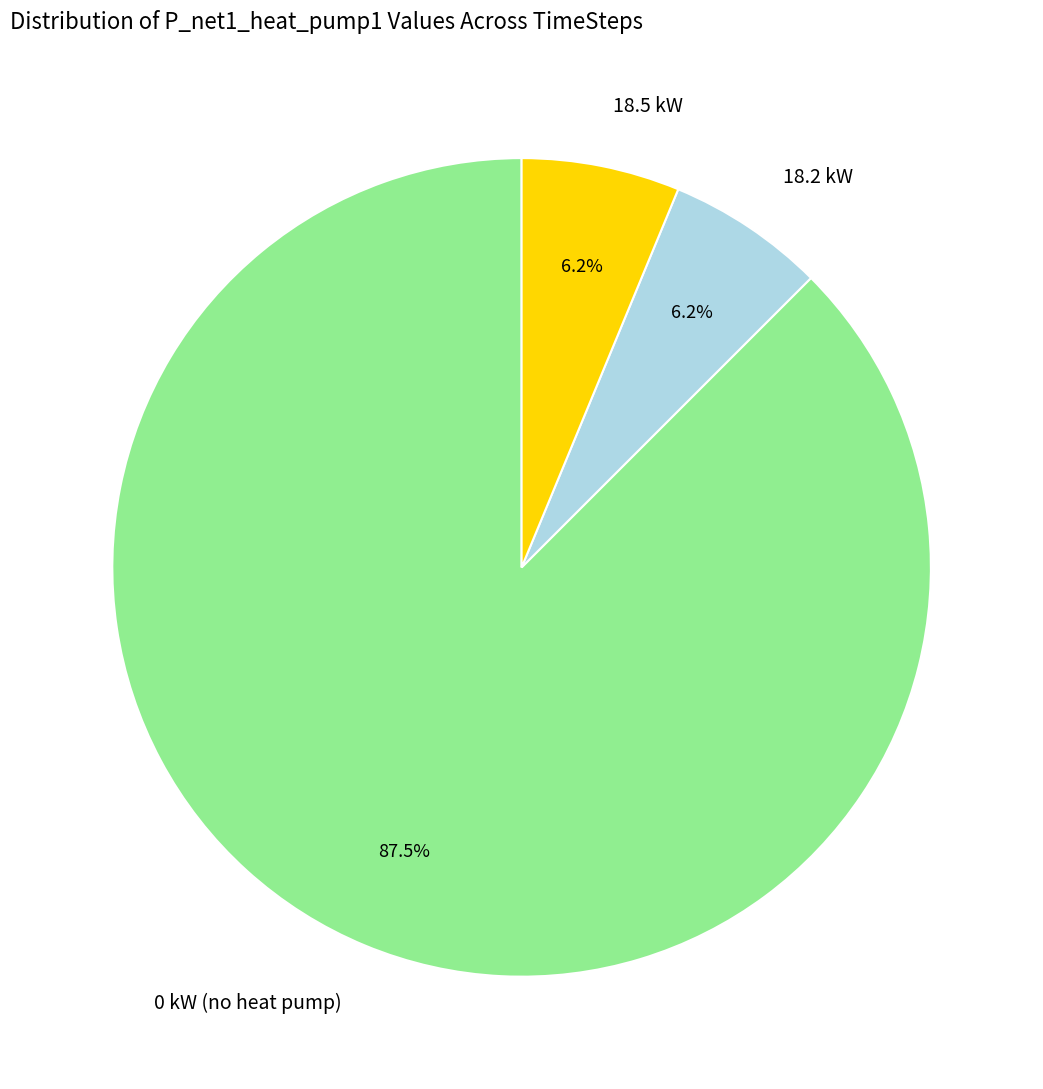

What is the largest slice in the pie chart?

0 kW (no heat pump)